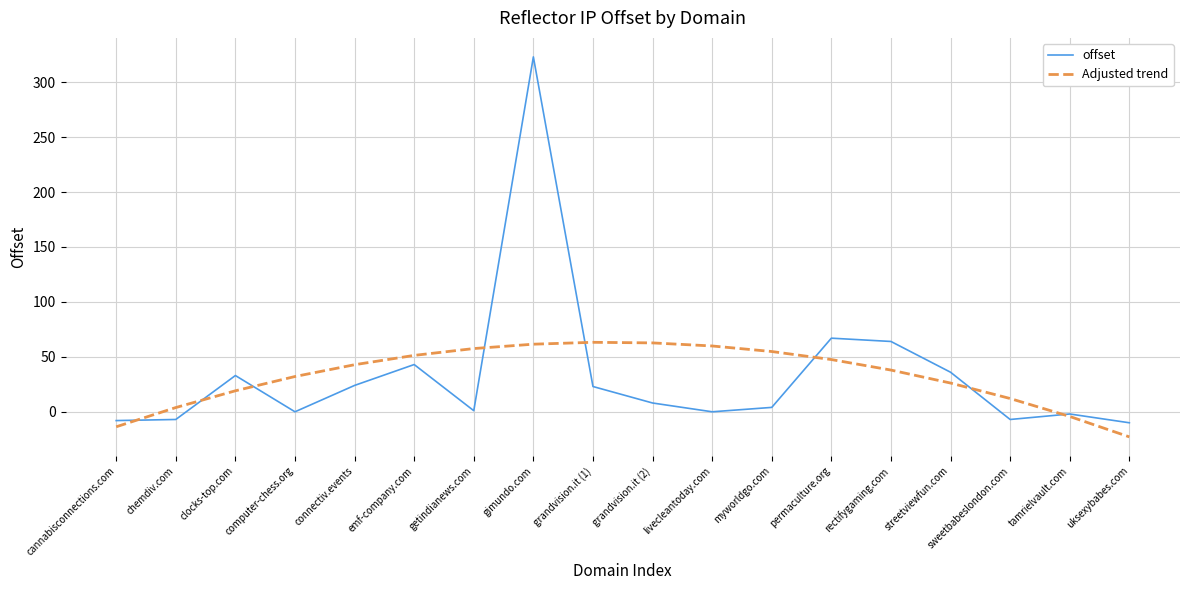

Is the value of Adjusted trend at streetviewfun.com greater than the value of offset at chemdiv.com?

Yes